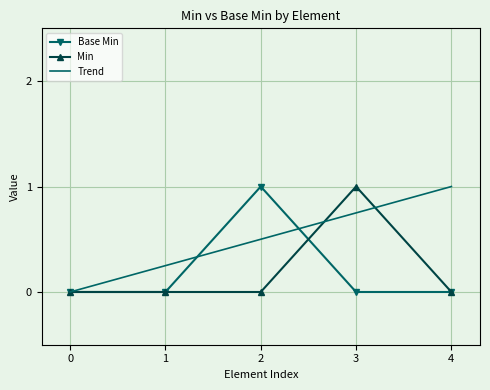

List the labels in order of Trend value, smallest first.

0, 1, 2, 3, 4